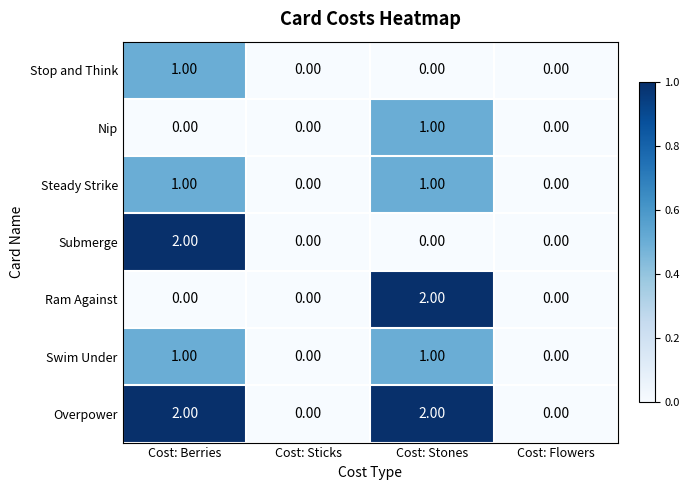

Is the value of Ram Against at Cost: Flowers greater than the value of Nip at Cost: Stones?

No